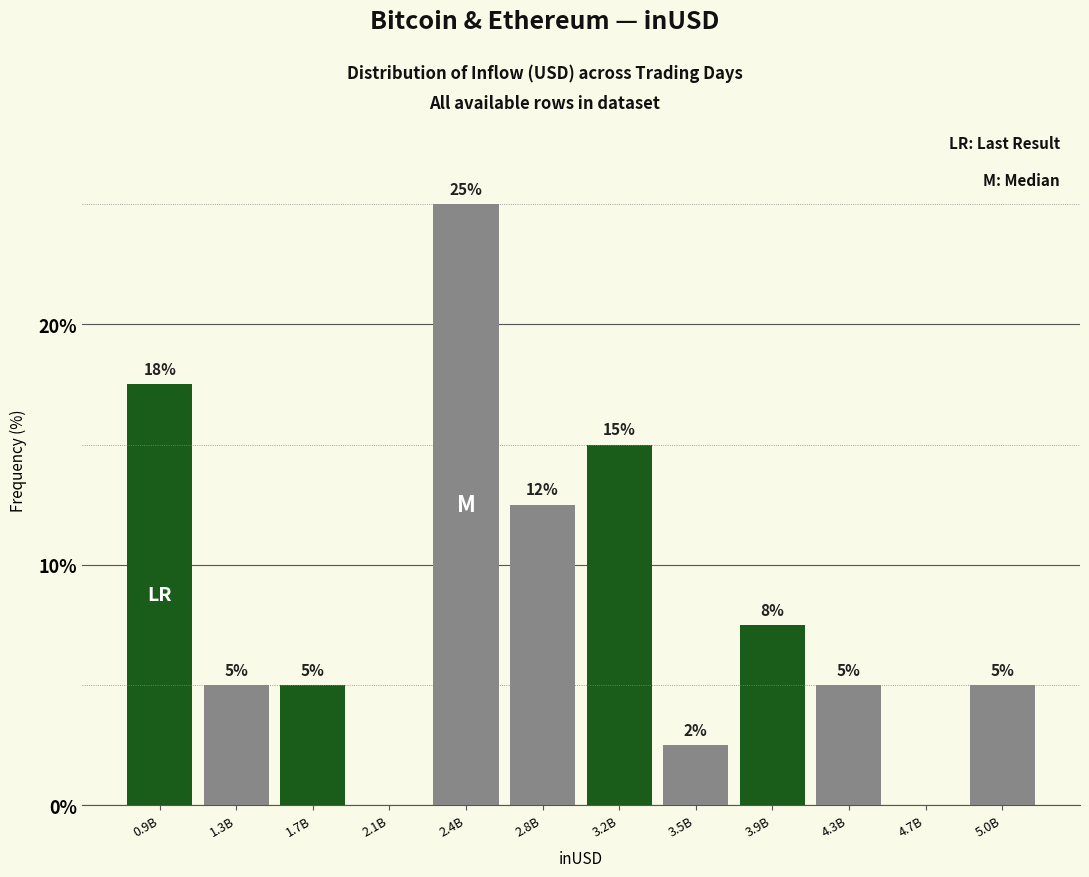

Between 2.1B and 3.2B, which is larger?

3.2B